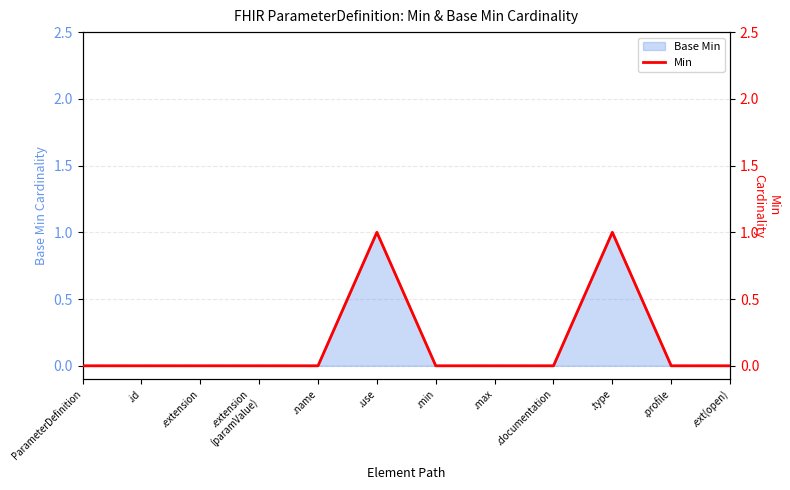

The chart shows a value of 2 at .type. True or false?

False